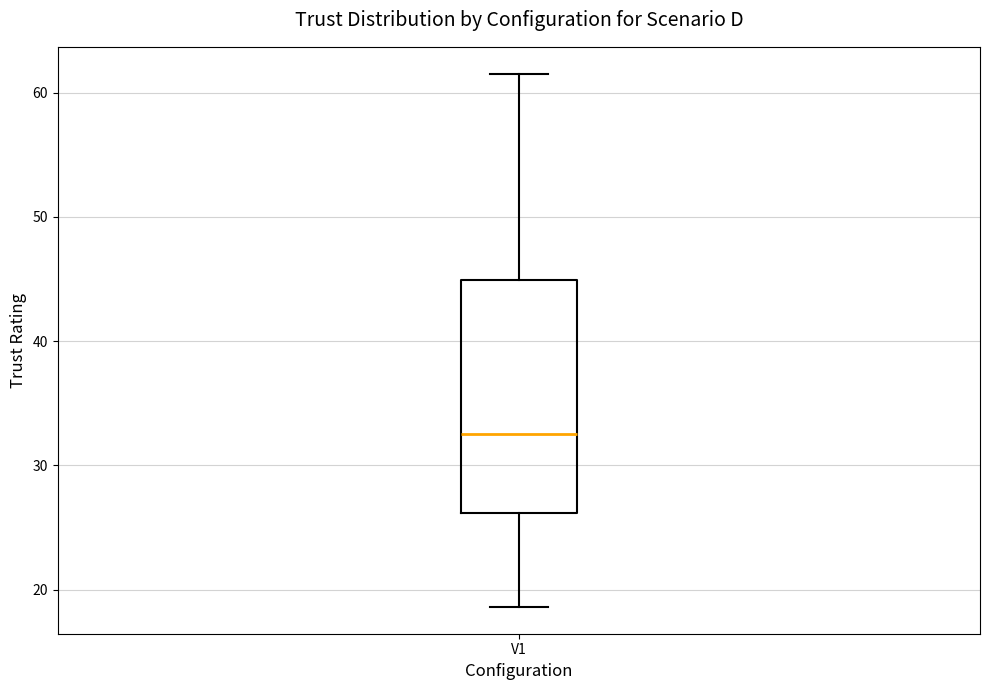

Read this box plot against the y-axis: the position of the median line, the range covered by the box, and the ends of both whiskers. The values are not printed on the chart, so give them approximately, as read against the axis.

median 33, box 26 to 45, whiskers 19 to 62